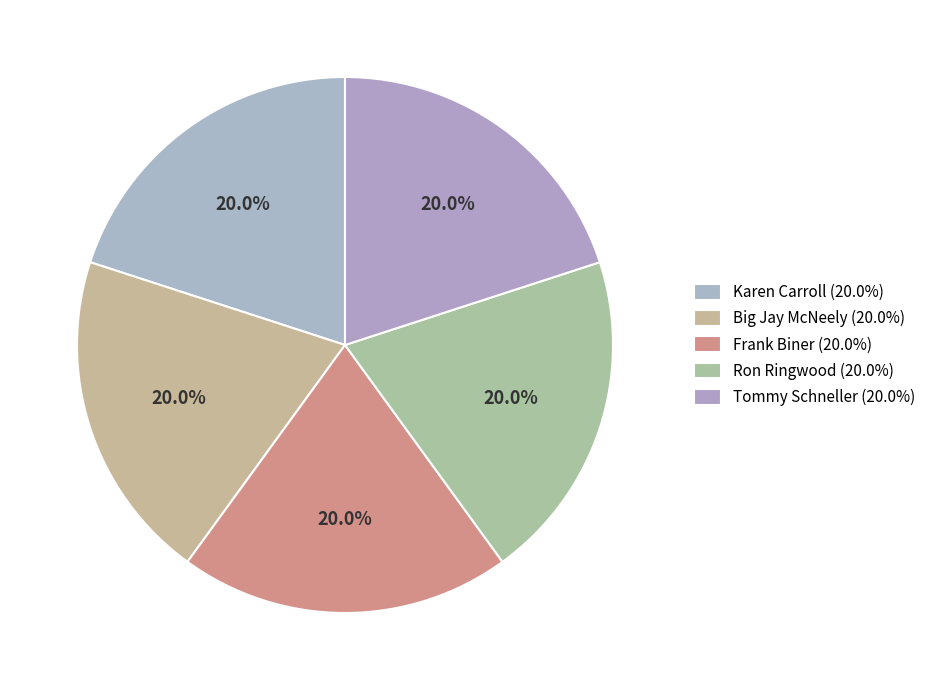

To the nearest percent, what is the combined percentage of Big Jay McNeely and Frank Biner?

40%